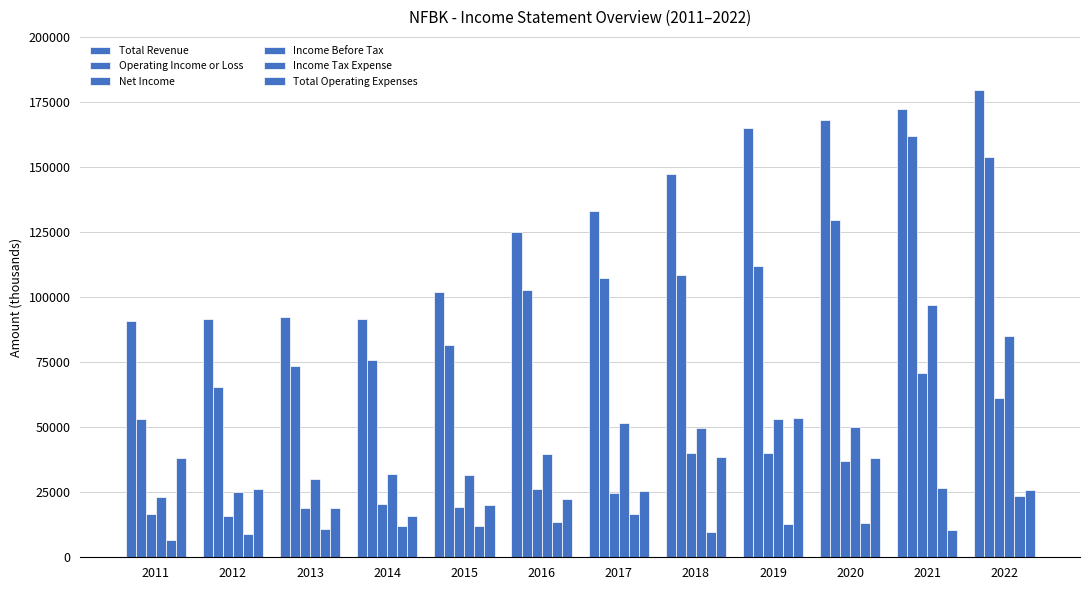

How many categories are shown in the chart?

12